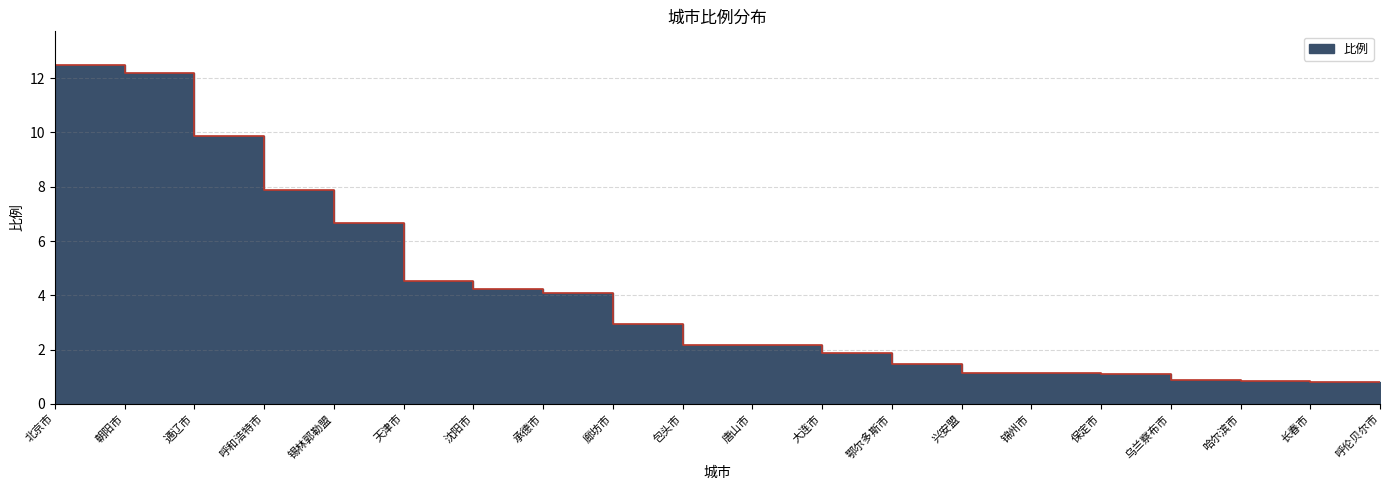

Reading left to right, extract all data points from this chart.

12.5	12.2	9.9	7.9	6.7	4.5	4.2	4.1	3.0	2.2	2.2	1.9	1.4	1.1	1.1	1.1	0.9	0.8	0.8	0.8